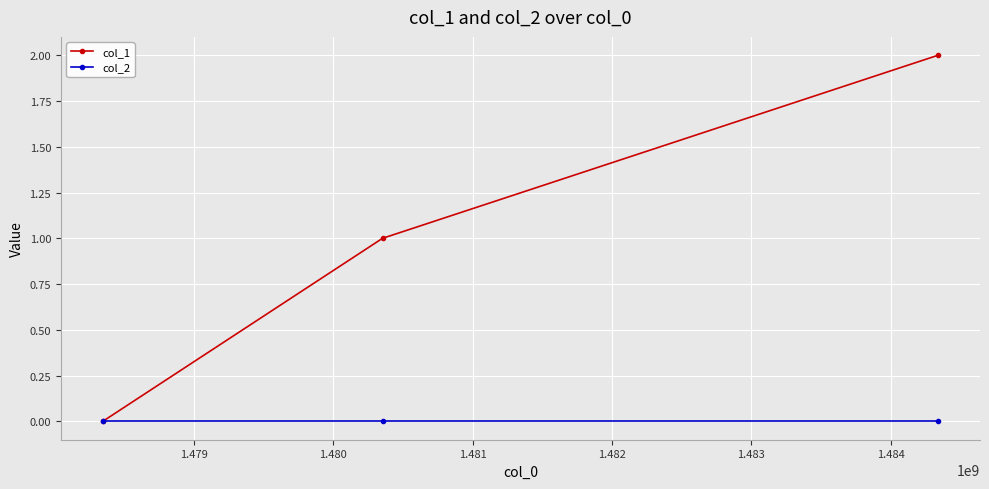

Which series has the largest total across all categories?

col_1